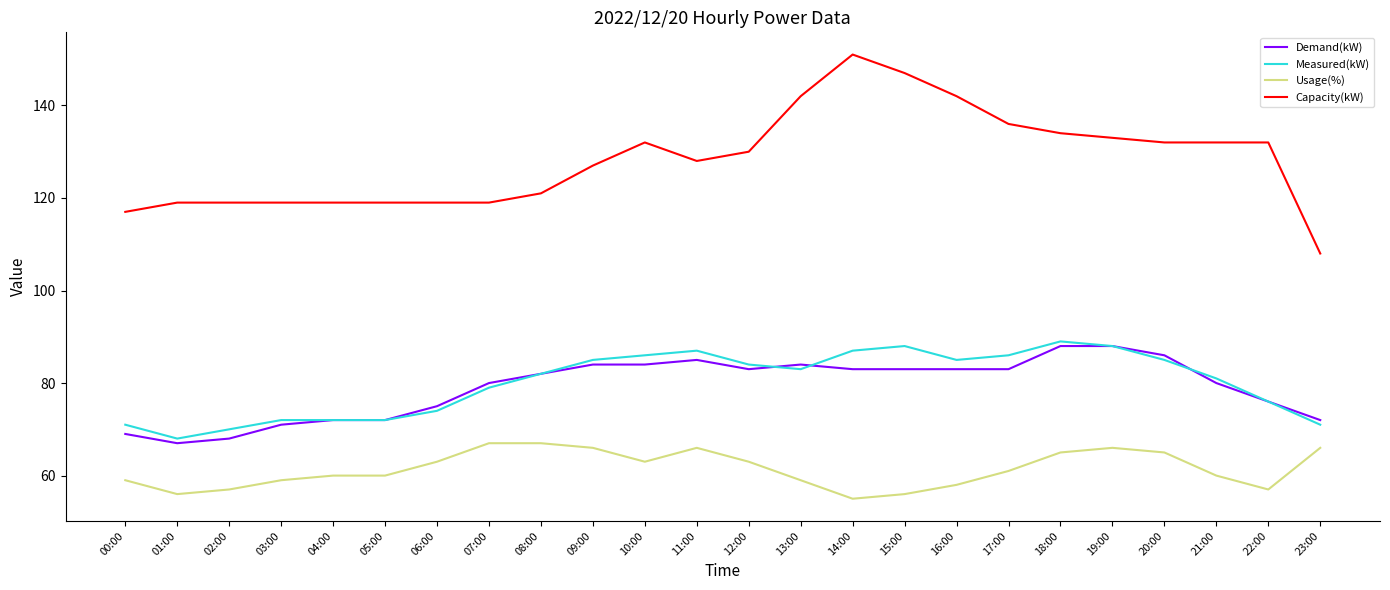

What position from the right is 13:00?

11